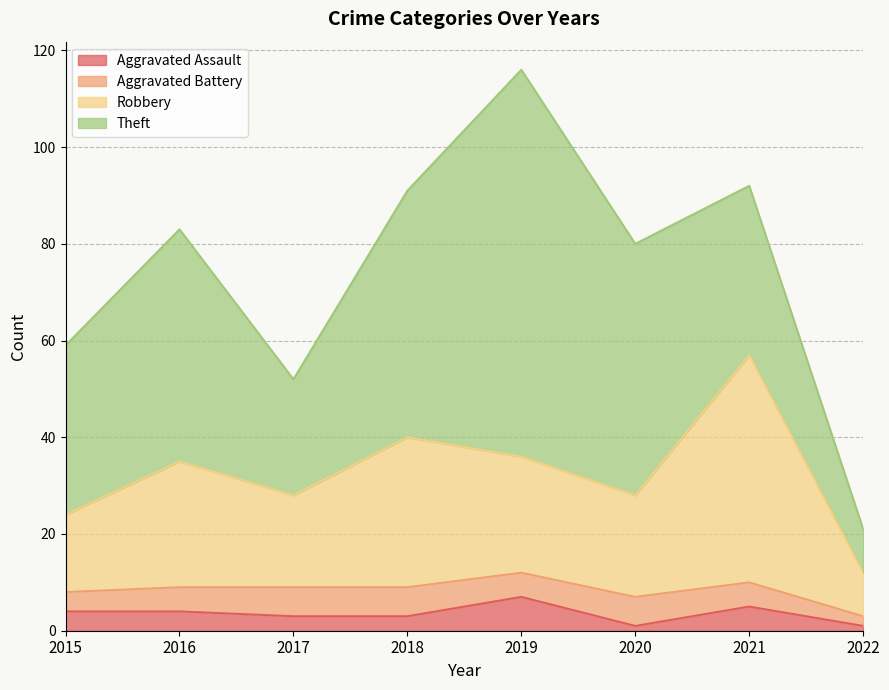

What is the lowest value of the Aggravated Assault series?

1